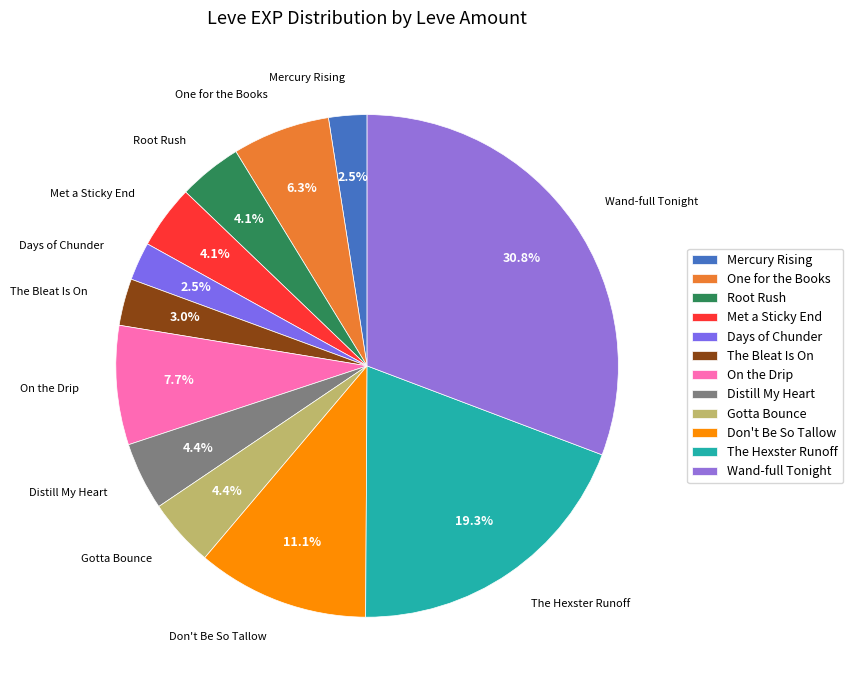

What percentage is the Met a Sticky End slice, to the nearest percent?

4%